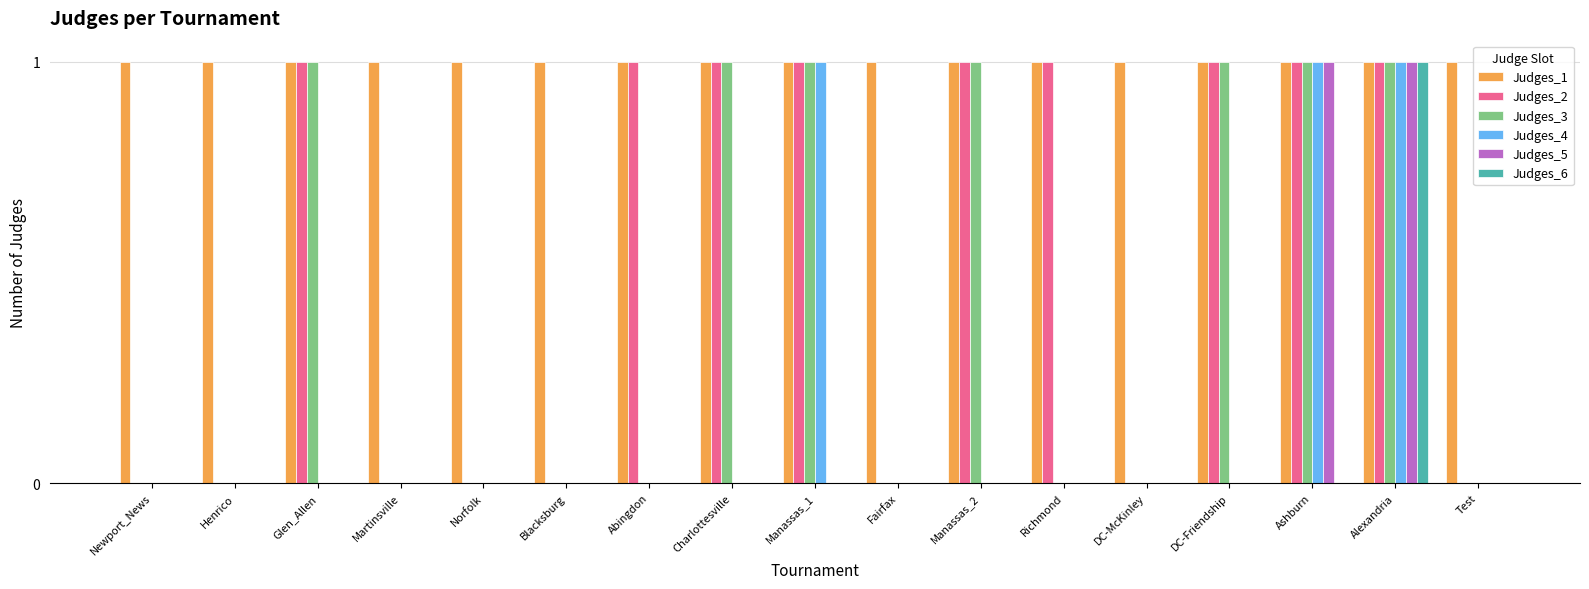

Are the bars grouped side by side (vs. stacked)?

Yes